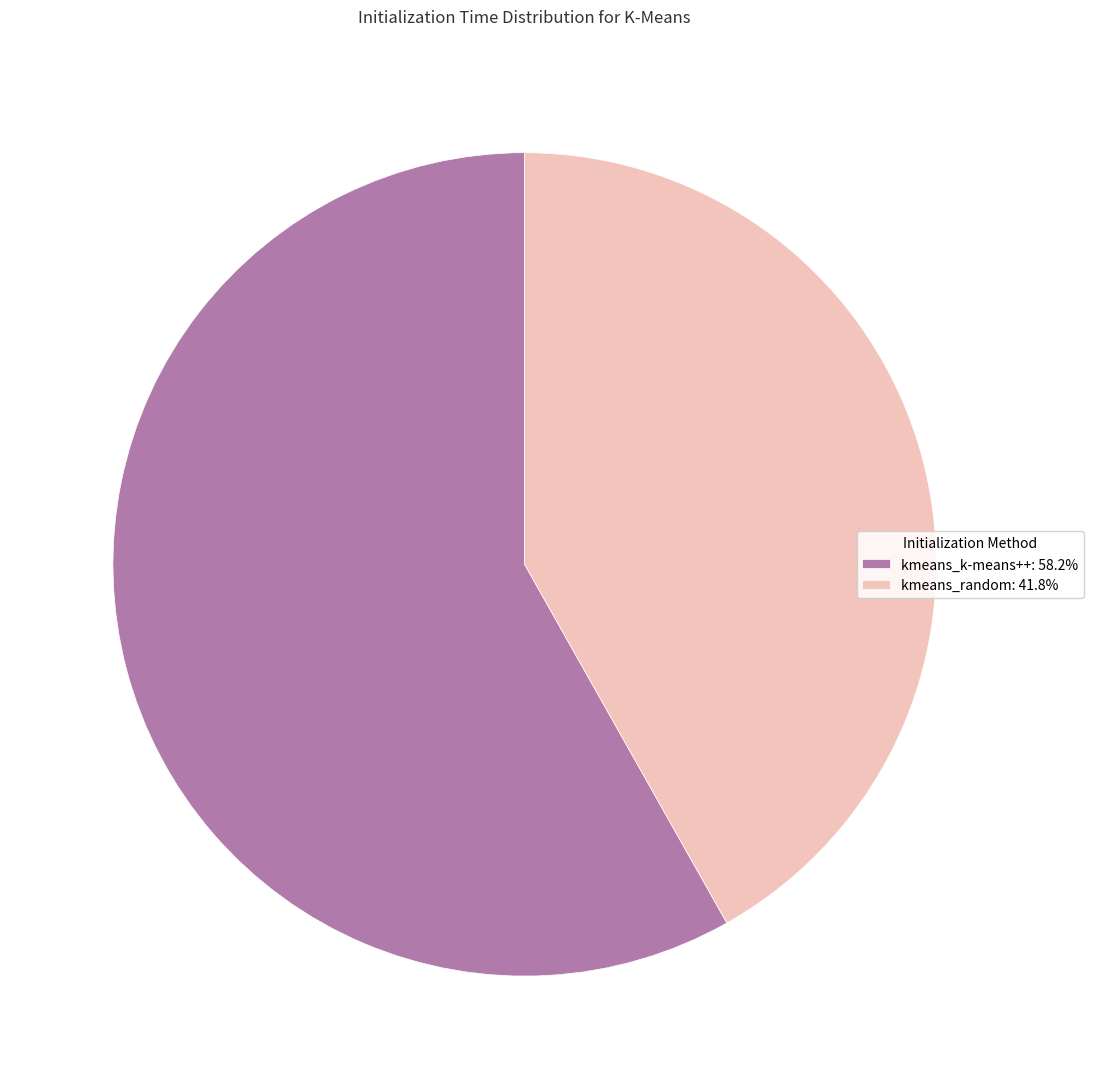

Is there any slice that represents more than half of the pie?

Yes